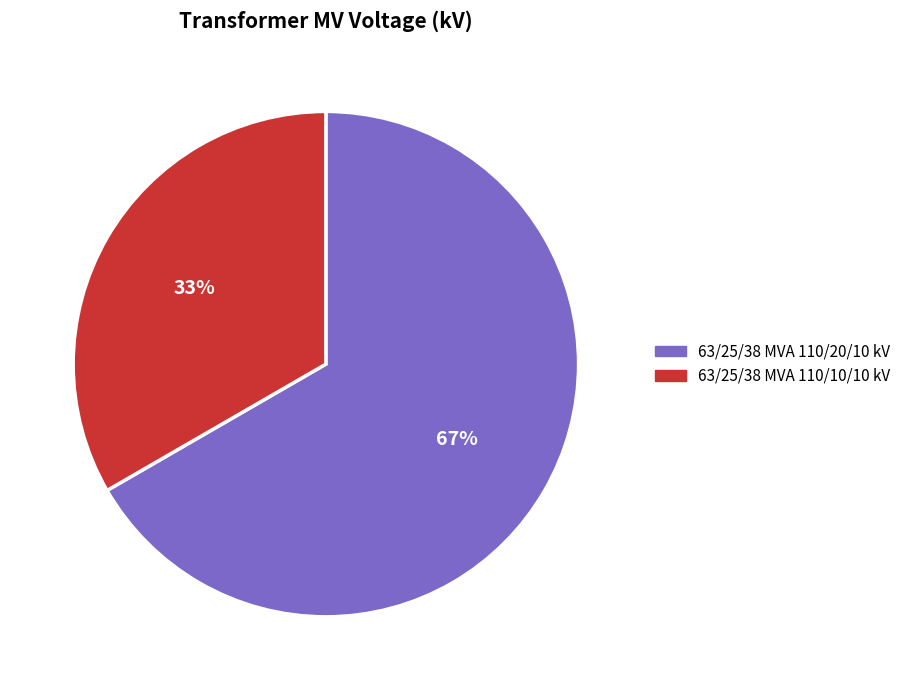

Rank the categories by value from lowest to highest.

63/25/38 MVA 110/10/10 kV, 63/25/38 MVA 110/20/10 kV